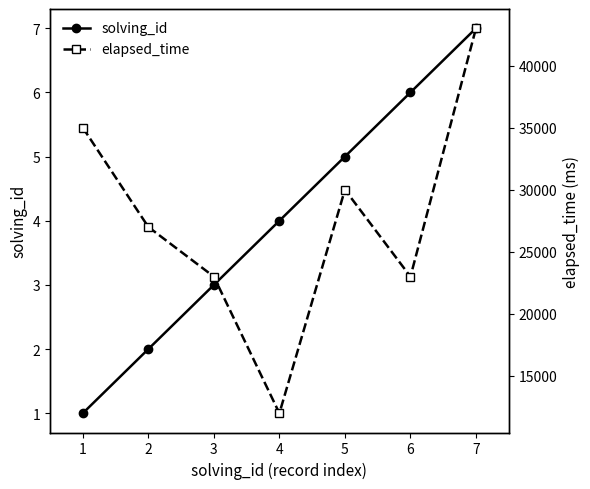

What is the total value across all series at 7?

43007